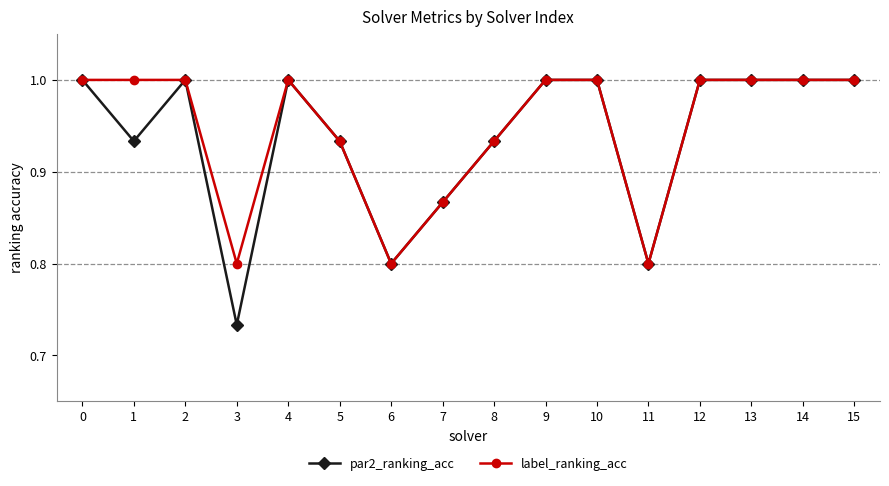

Which series has the largest range (max minus min)?

par2_ranking_acc